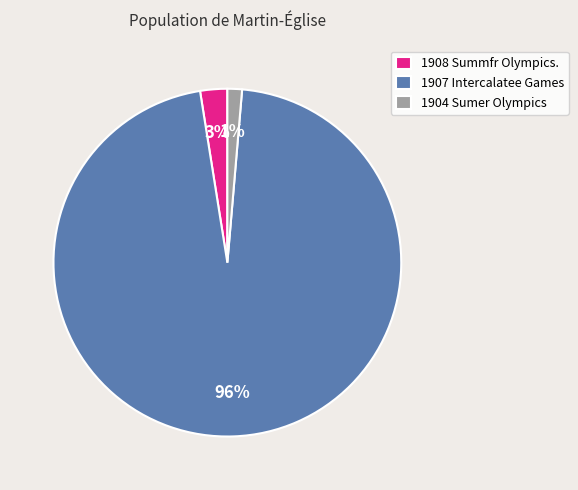

To the nearest percent, what percentage of the pie is 1907 Intercalatee Games?

96%